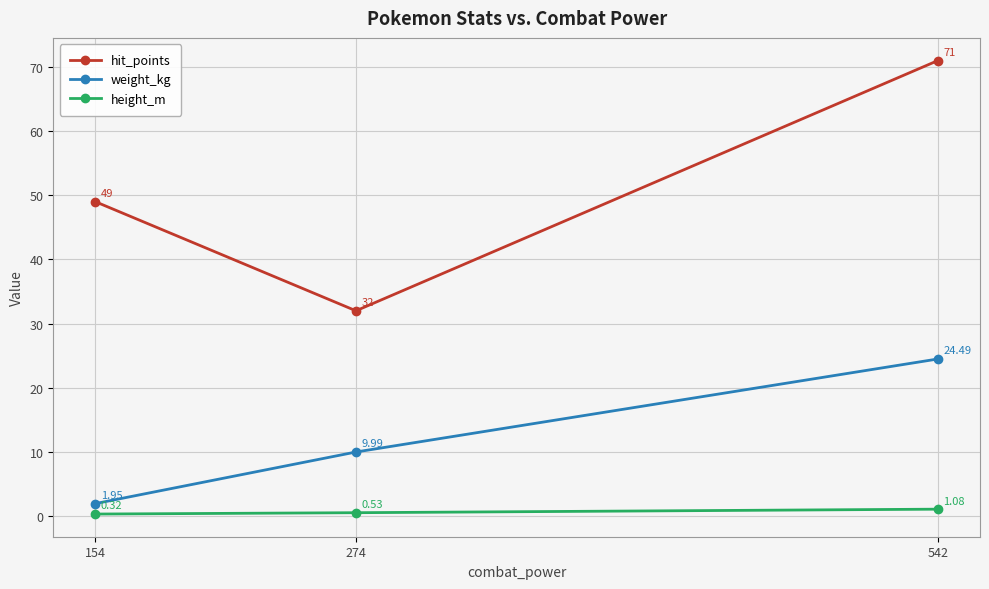

At how many categories does at least one series exceed 29?

3